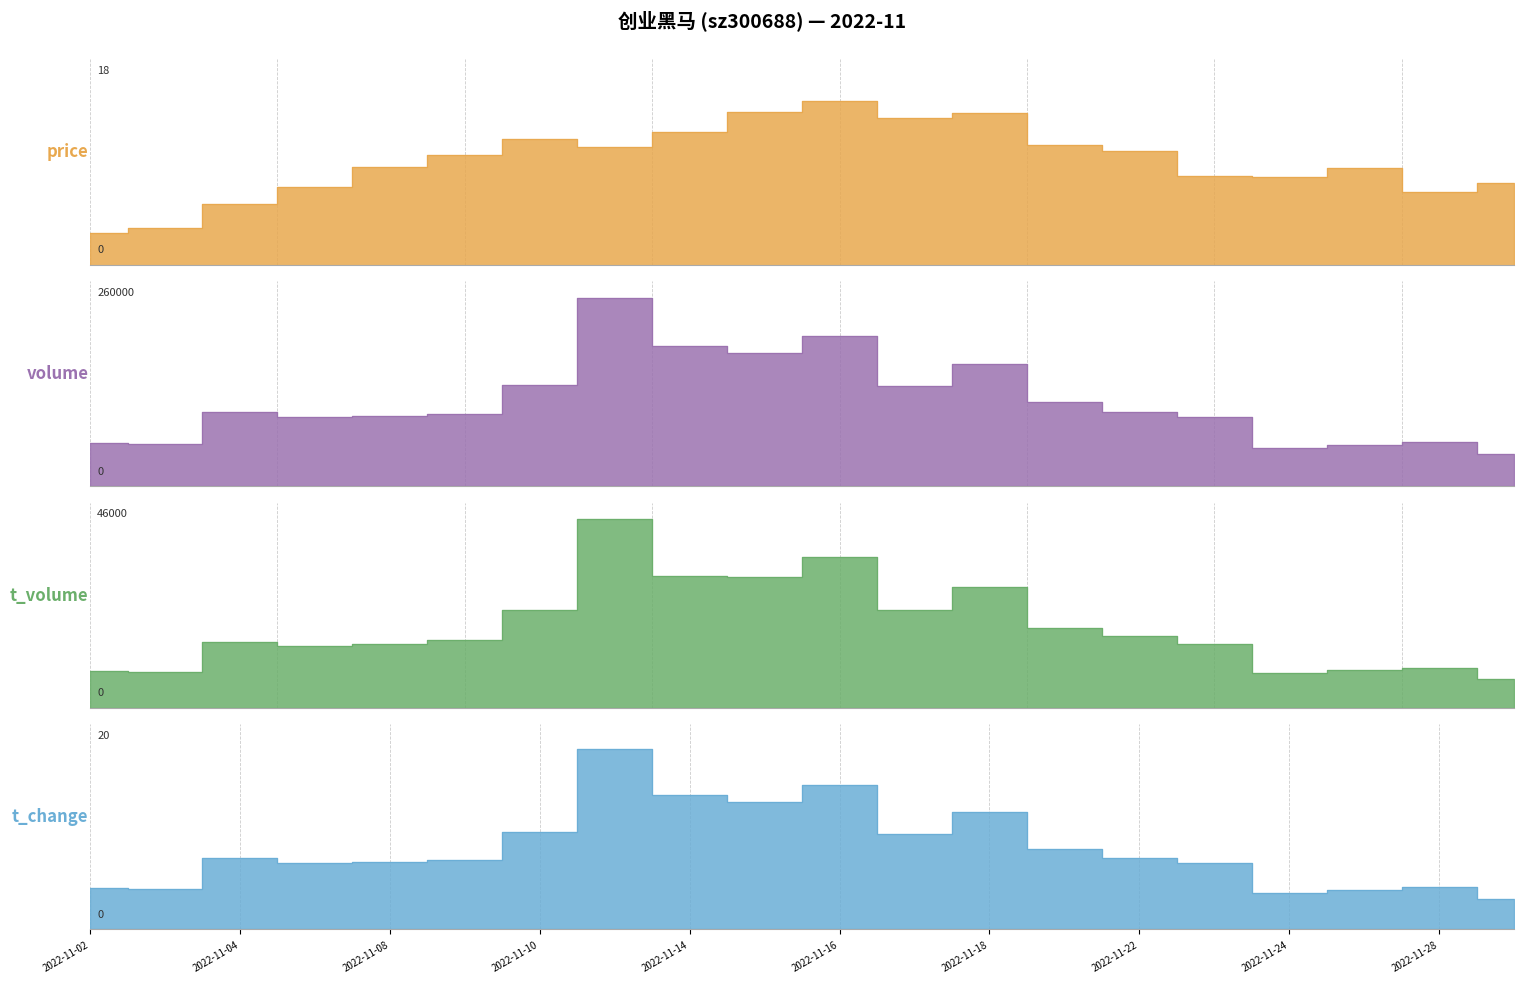

What is the total value across all series at 2022-11-28?

65162.1